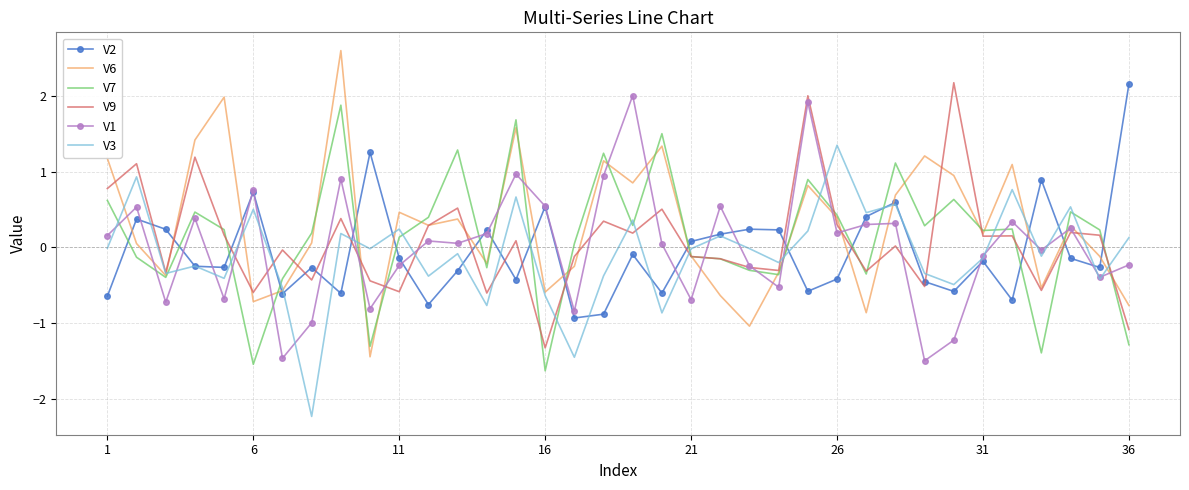

Which series has the largest range (max minus min)?

V6